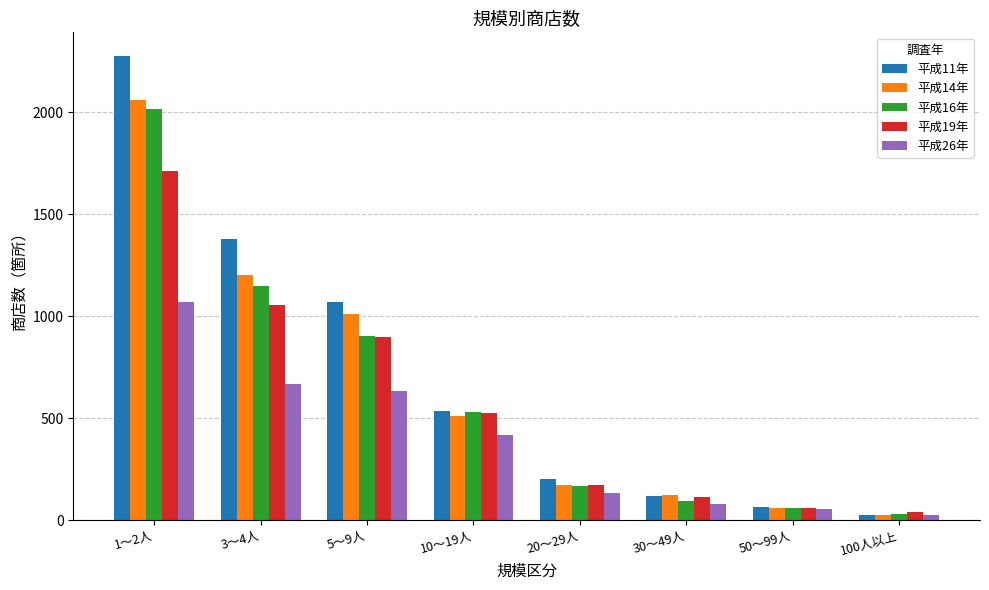

What position from the right is 3～4人?

7